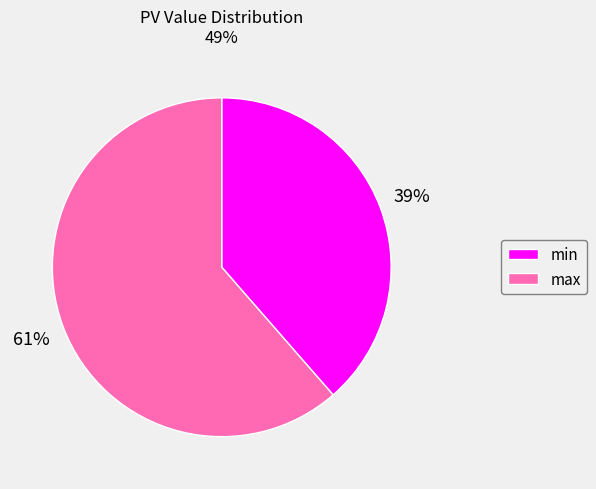

Do min and max together represent more than half of the pie?

Yes